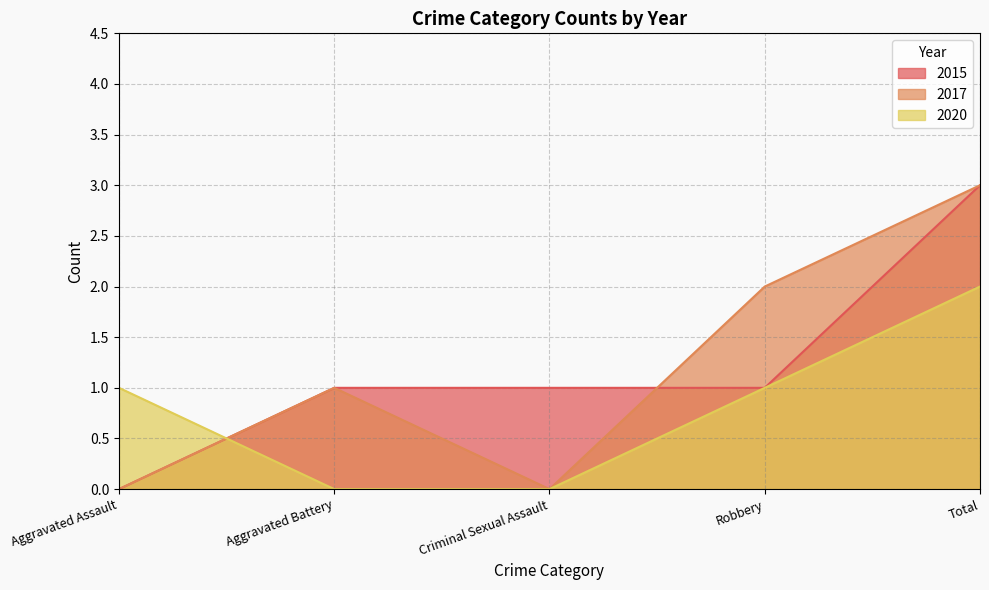

At Criminal Sexual Assault, list the series in order from largest to smallest.

2015, 2017, 2020